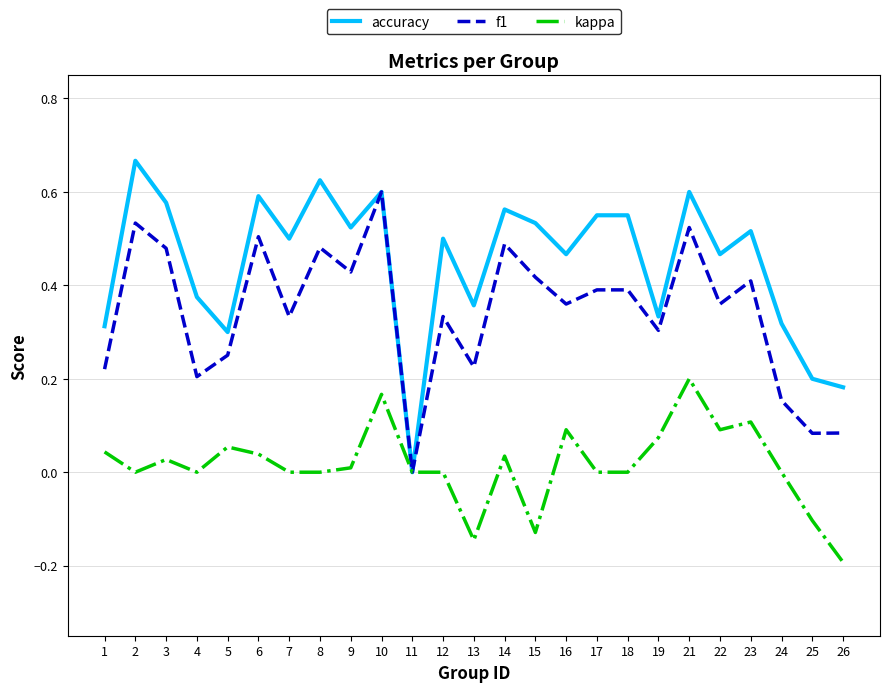

Is this an area chart (filled region under the line)?

No